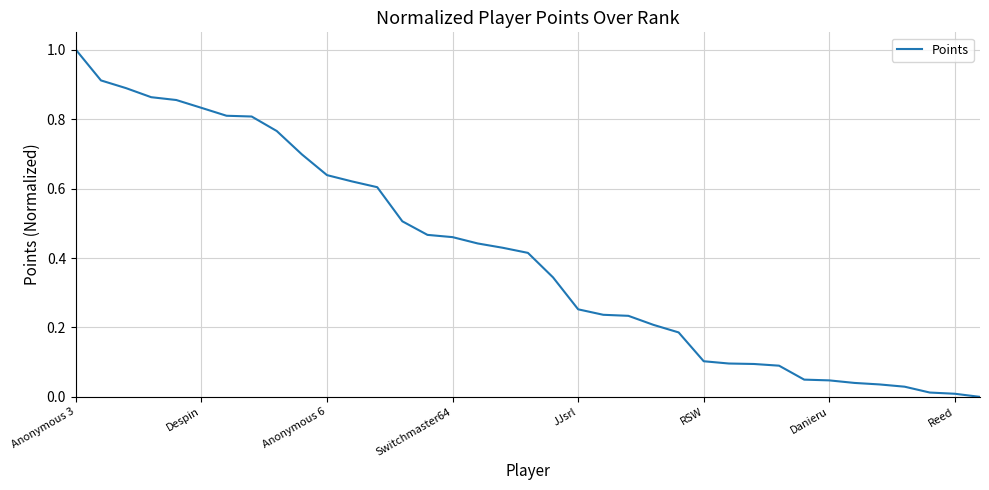

What is the difference between the maximum and minimum values?

1.0